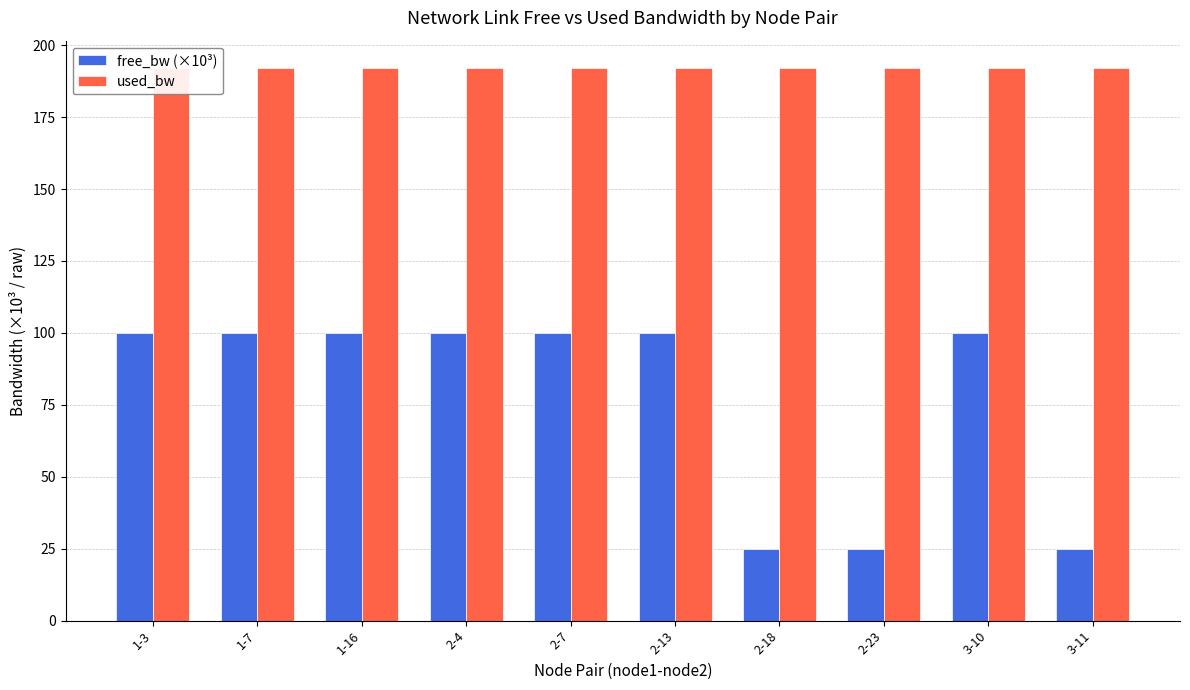

How many bars are there in each group?

2